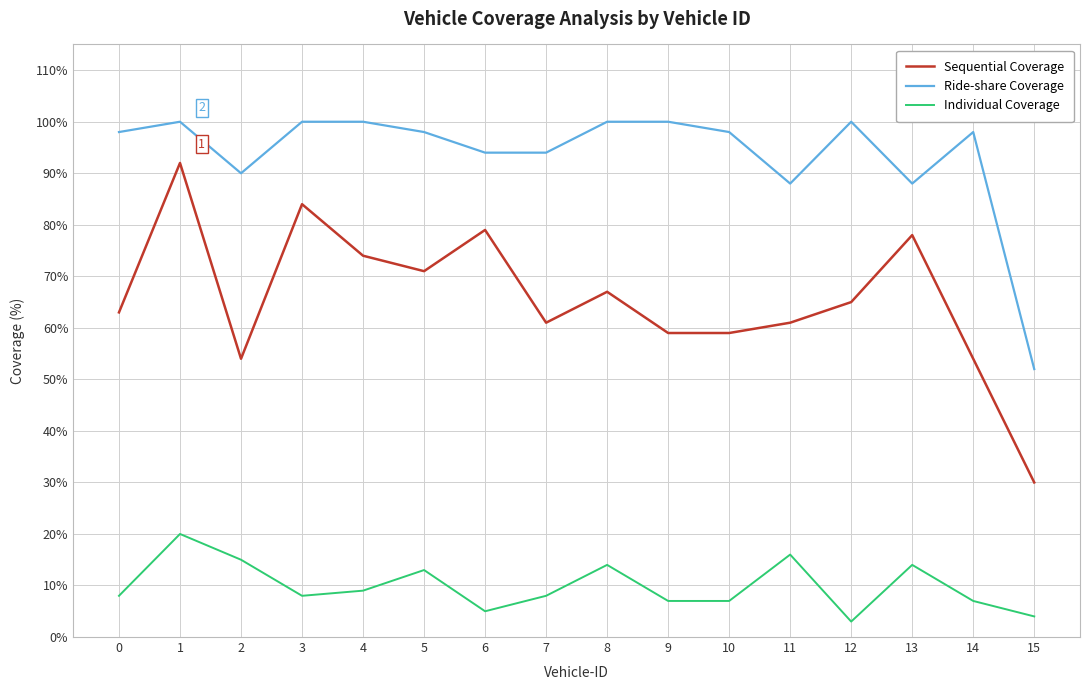

Which series has the largest total across all categories?

Ride-share Coverage